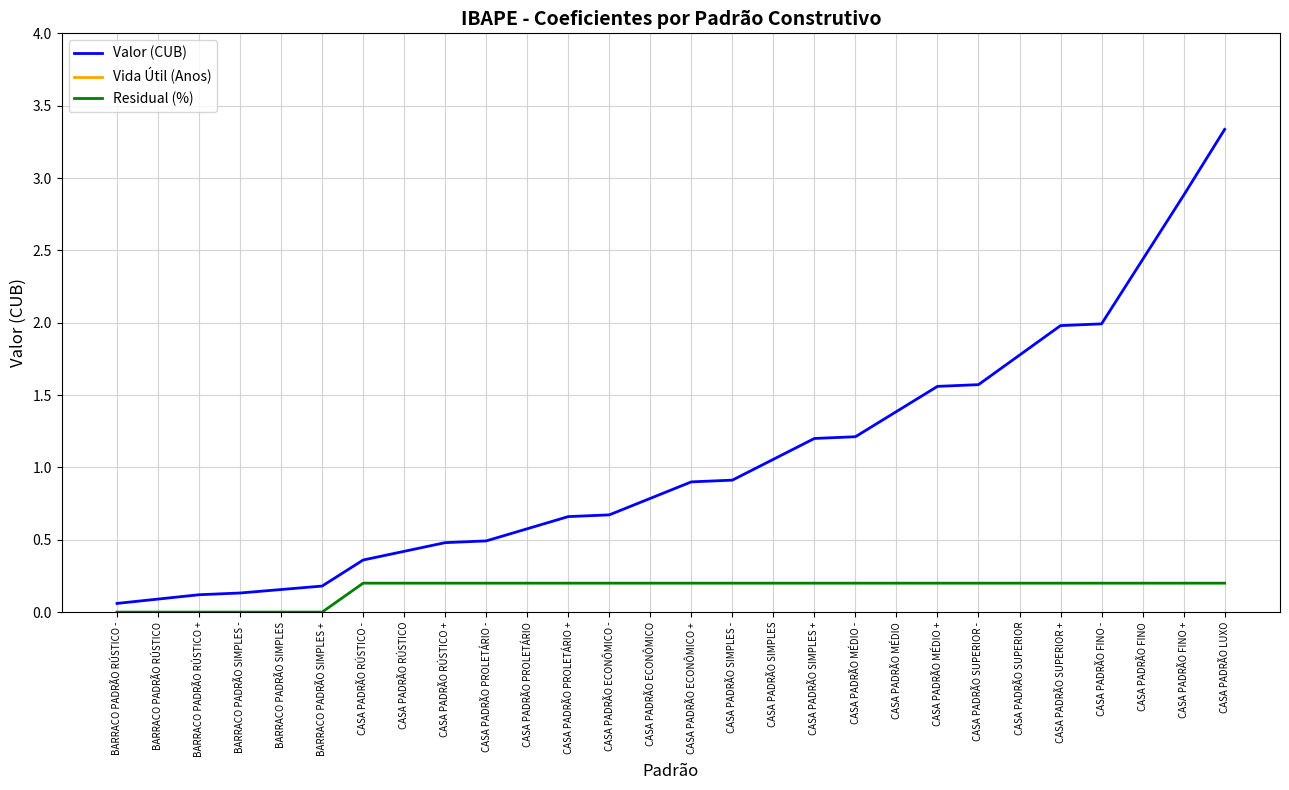

Reading left to right, extract all data points from this chart.

Valor (CUB): 0.1	0.1	0.1	0.1	0.2	0.2	0.4	0.4	0.5	0.5	0.6	0.7	0.7	0.8	0.9	0.9	1.1	1.2	1.2	1.4	1.6	1.6	1.8	2.0	2.0	2.4	2.9	3.3
Vida Útil (Anos): 5.0	5.0	5.0	10.0	10.0	10.0	60.0	60.0	60.0	60.0	60.0	60.0	70.0	70.0	70.0	70.0	70.0	70.0	70.0	70.0	70.0	70.0	70.0	70.0	60.0	60.0	60.0	60.0
Residual (%): 0.0	0.0	0.0	0.0	0.0	0.0	0.2	0.2	0.2	0.2	0.2	0.2	0.2	0.2	0.2	0.2	0.2	0.2	0.2	0.2	0.2	0.2	0.2	0.2	0.2	0.2	0.2	0.2